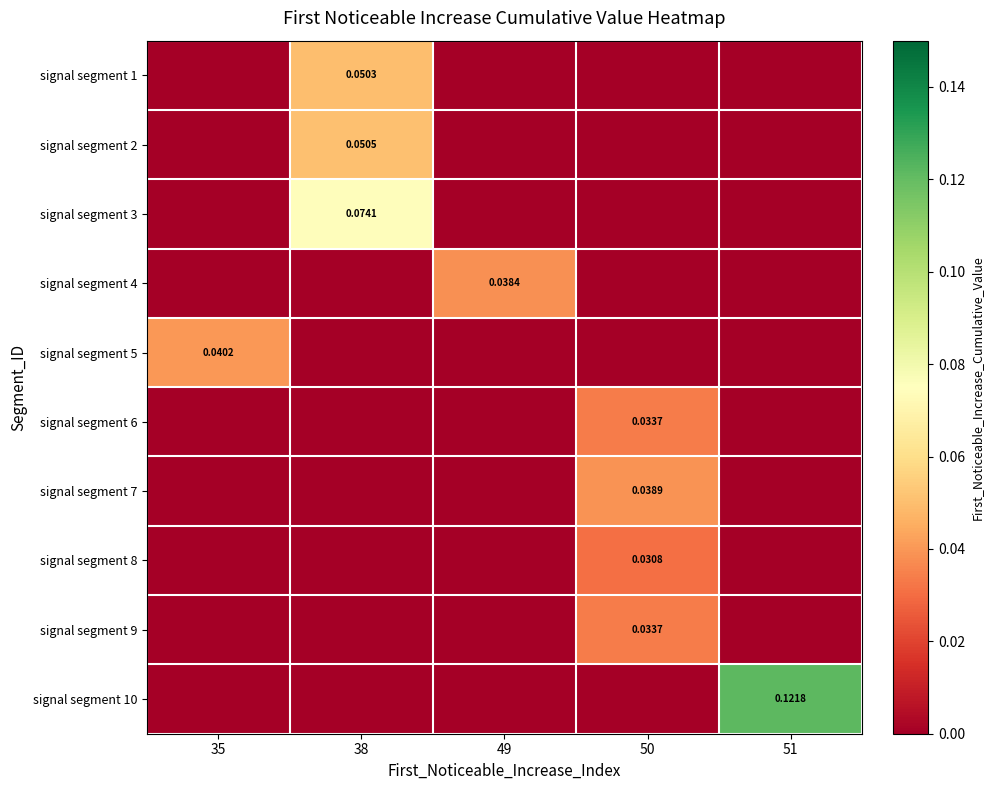

What is the greatest value displayed?

0.1